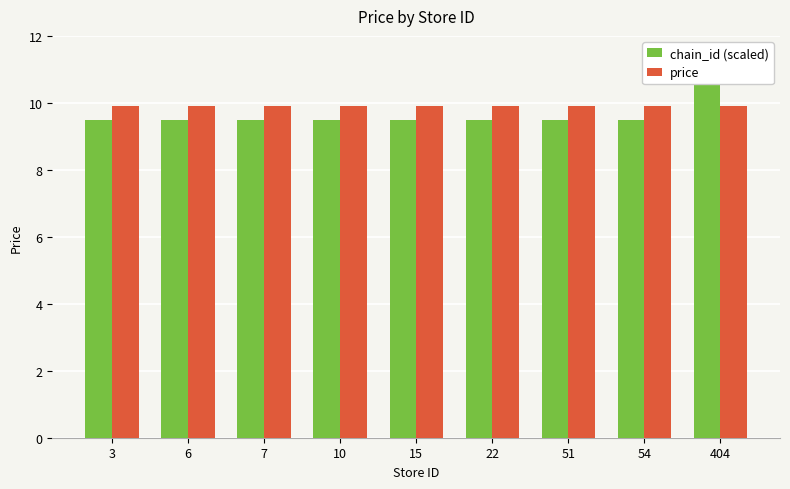

List the series in order of their peak value, highest first.

chain_id (scaled), price